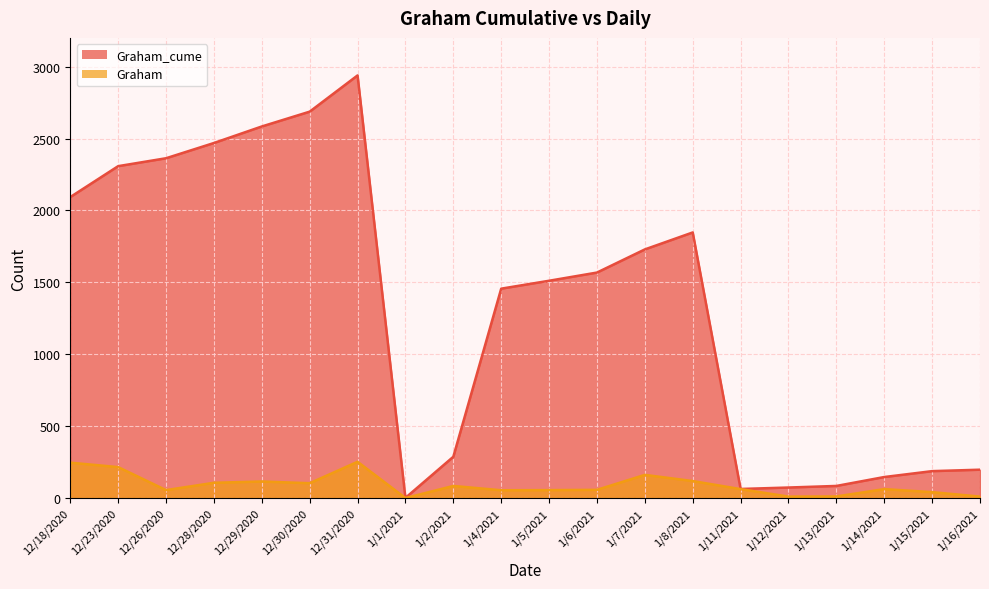

Reading left to right, extract all data points from this chart.

Graham_cume: 12/18/2020=2093	12/23/2020=2308	12/26/2020=2363	12/28/2020=2469	12/29/2020=2584	12/30/2020=2687	12/31/2020=2939	1/1/2021=1	1/2/2021=287	1/4/2021=1456	1/5/2021=1511	1/6/2021=1568	1/7/2021=1729	1/8/2021=1847	1/11/2021=63	1/12/2021=73	1/13/2021=84	1/14/2021=146	1/15/2021=187	1/16/2021=197
Graham: 12/18/2020=246	12/23/2020=215	12/26/2020=55	12/28/2020=106	12/29/2020=115	12/30/2020=103	12/31/2020=252	1/1/2021=0	1/2/2021=84	1/4/2021=54	1/5/2021=55	1/6/2021=57	1/7/2021=161	1/8/2021=118	1/11/2021=62	1/12/2021=10	1/13/2021=11	1/14/2021=62	1/15/2021=41	1/16/2021=10